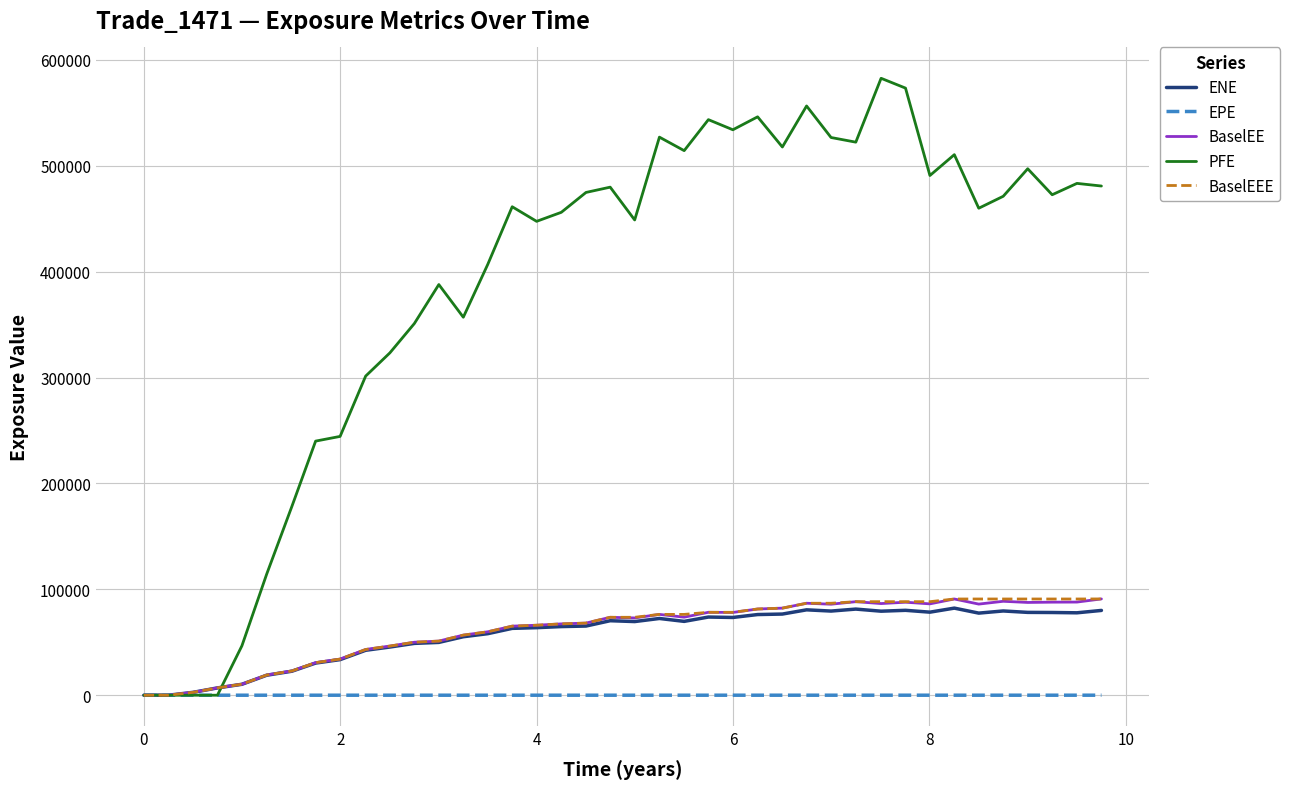

What is the maximum value shown in the chart?

582676.0